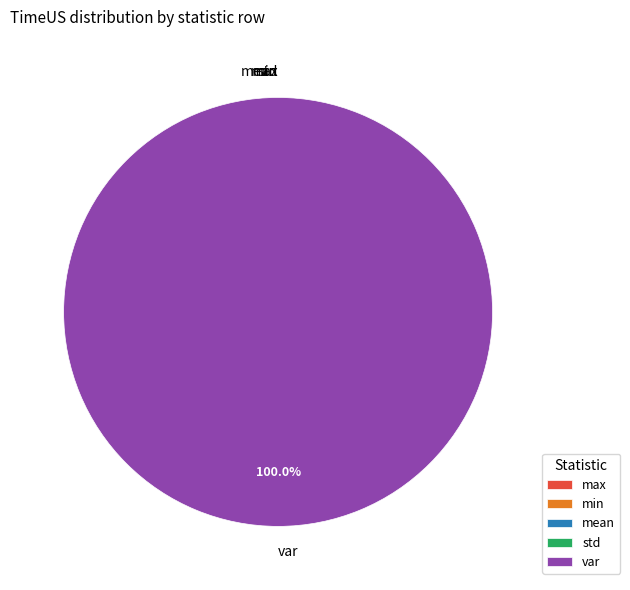

Which slice is the largest?

var